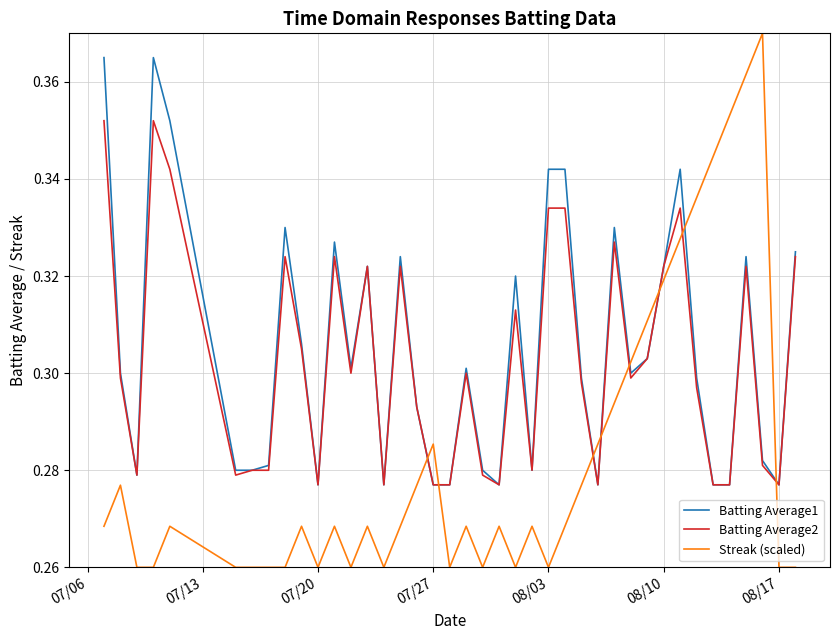

Which series has the widest spread of values?

Streak (scaled)